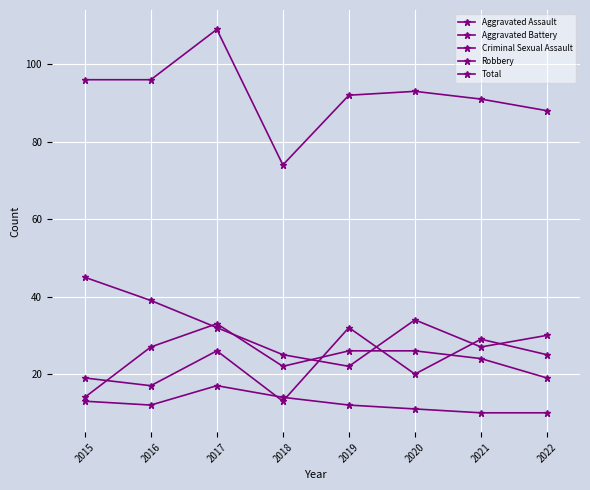

Reading right to left, list all the values displayed in this chart.

Aggravated Assault: 25	29	20	32	13	26	17	19
Aggravated Battery: 19	24	26	26	22	33	27	14
Criminal Sexual Assault: 10	10	11	12	14	17	12	13
Robbery: 30	27	34	22	25	32	39	45
Total: 88	91	93	92	74	109	96	96